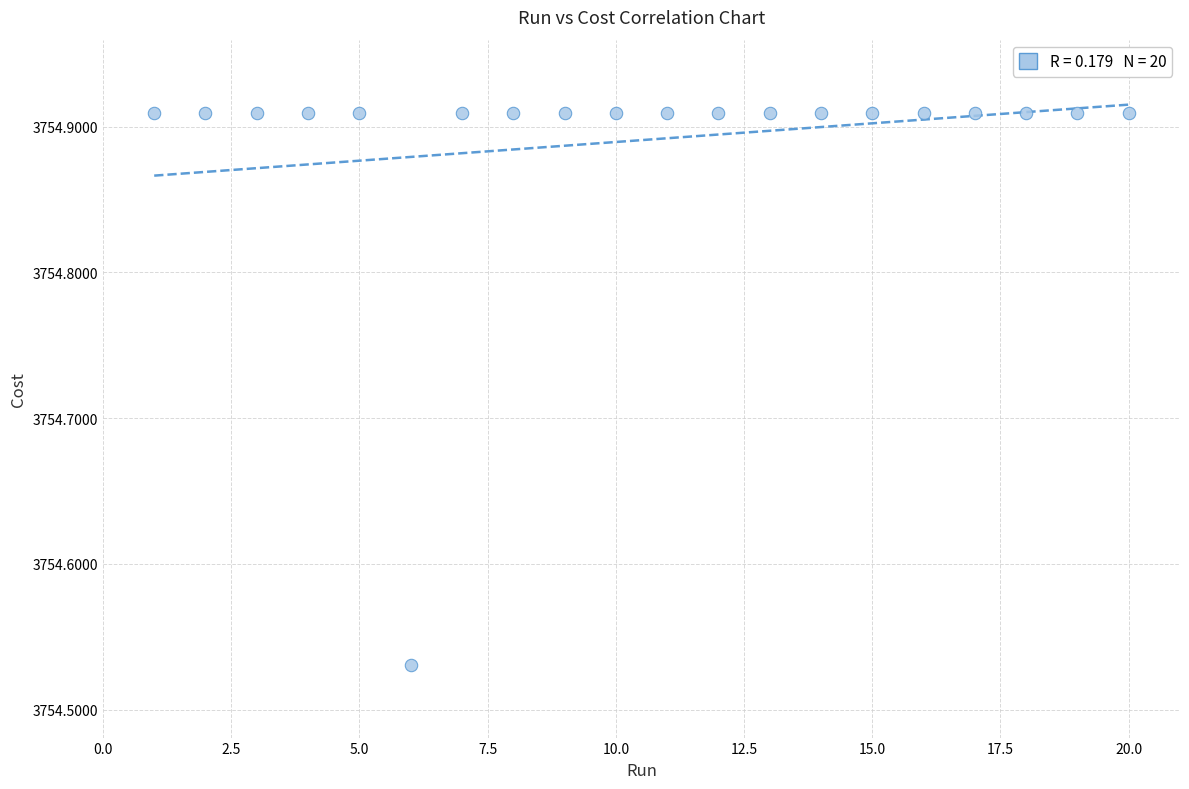

What is the range of Y values (max minus min)?

0.4